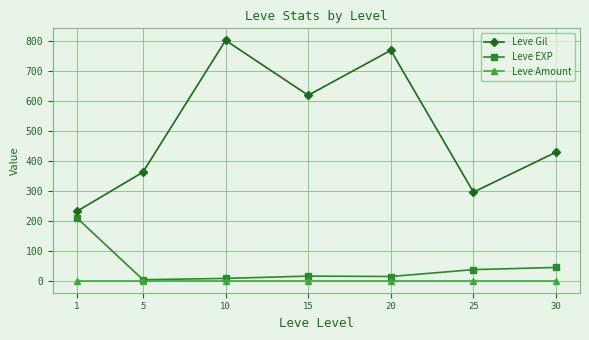

The value of Leve Gil at 10 is 497.7. True or false?

False